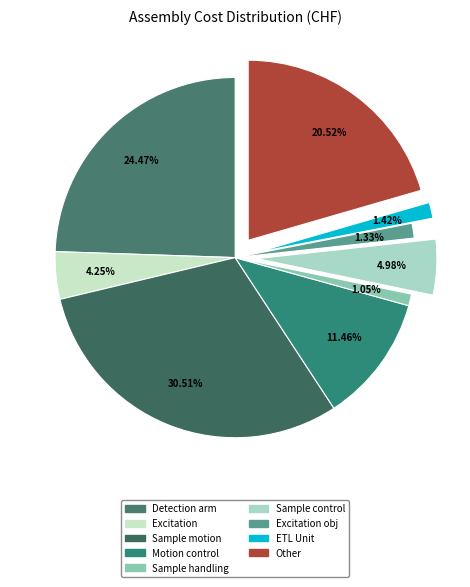

To the nearest percent, what portion does Excitation obj represent?

1%